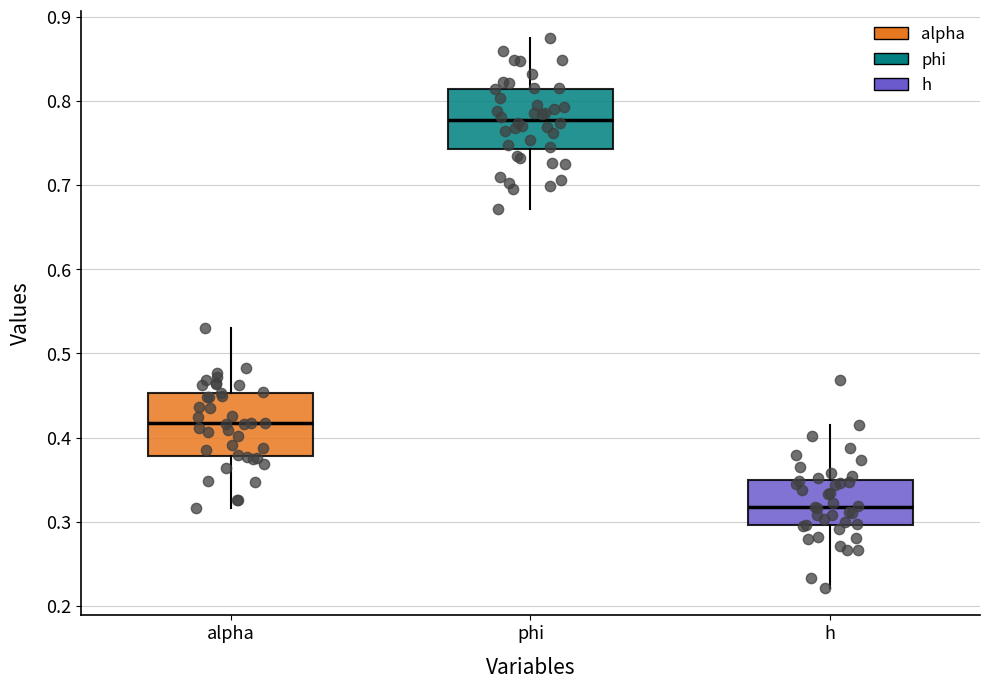

Reading left to right, transcribe this box plot: for each box, give where its median line is, the range the box spans, and where its two whiskers end, as read against the y-axis. The values are not printed on the chart, so give them approximately, as read against the axis.

alpha: median 0.42, box 0.38 to 0.45, whiskers 0.32 to 0.53
phi: median 0.78, box 0.74 to 0.81, whiskers 0.67 to 0.87
h: median 0.32, box 0.30 to 0.35, whiskers 0.22 to 0.41